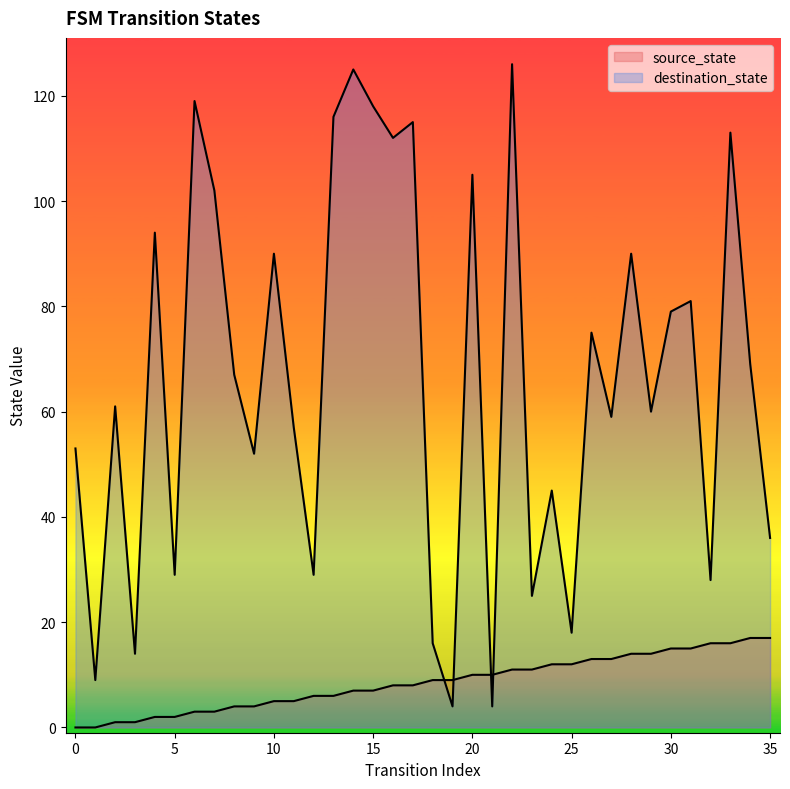

How many lines are shown in the chart?

2